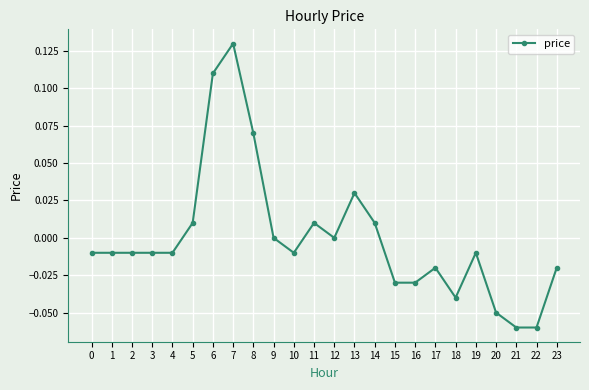

Is this an area chart (filled region under the line)?

No